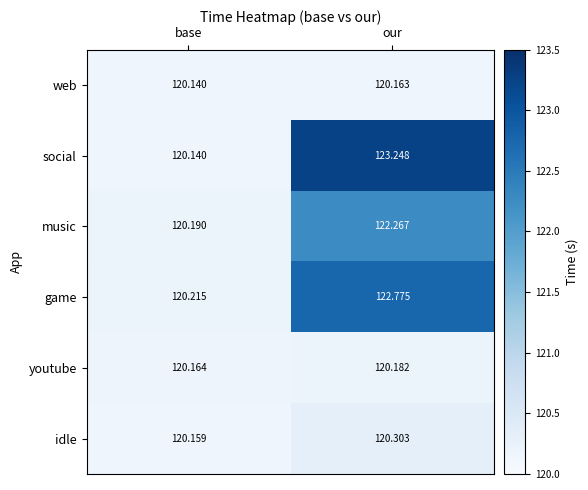

At which category is the sum across all series the highest?

our